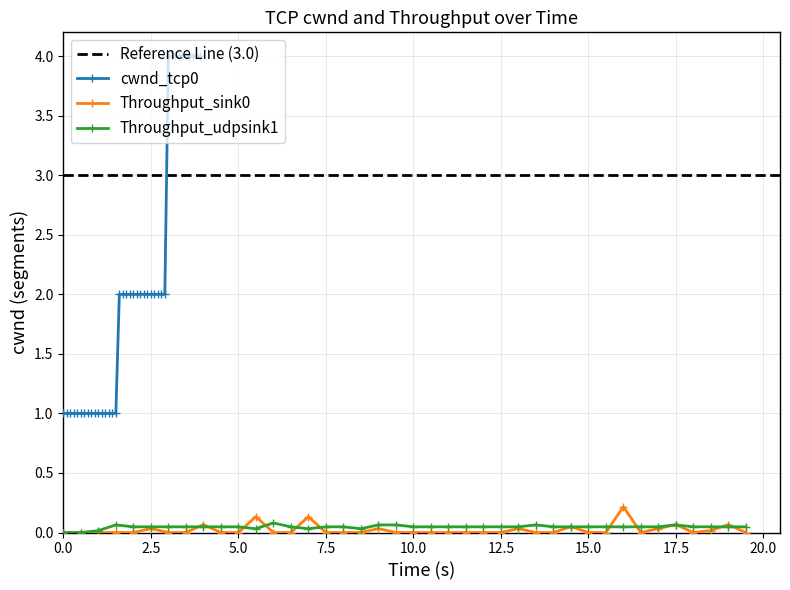

At how many categories does at least one series exceed 0?

40